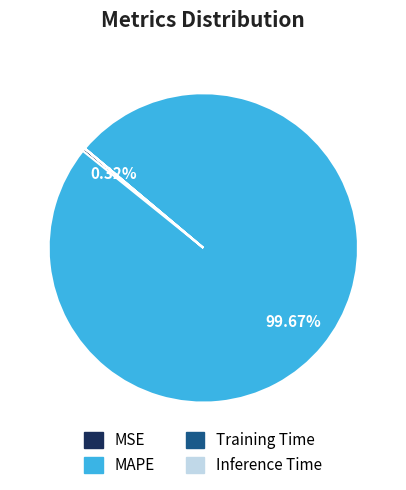

Which category accounts for the majority?

MAPE